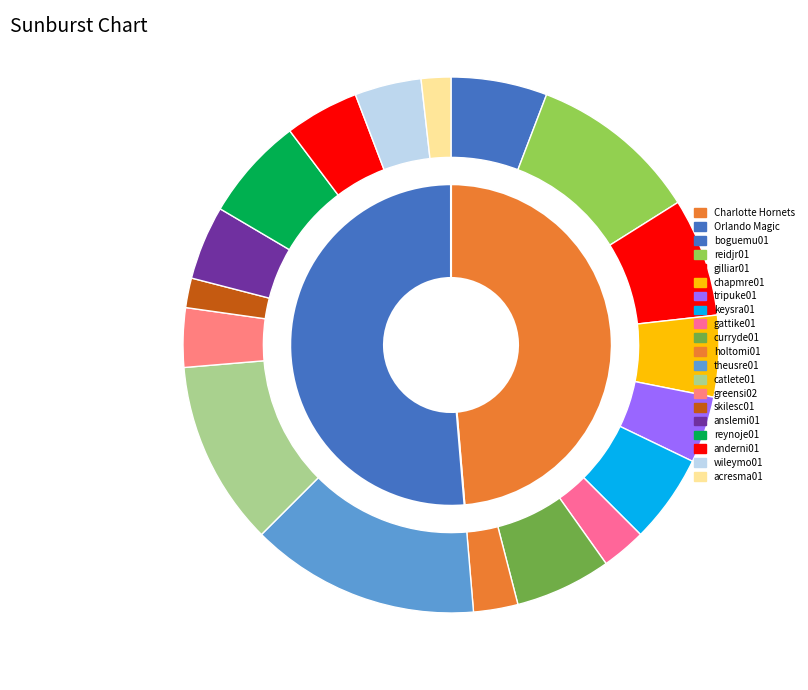

What percentage is NOT represented by boguemu01?

94.2%